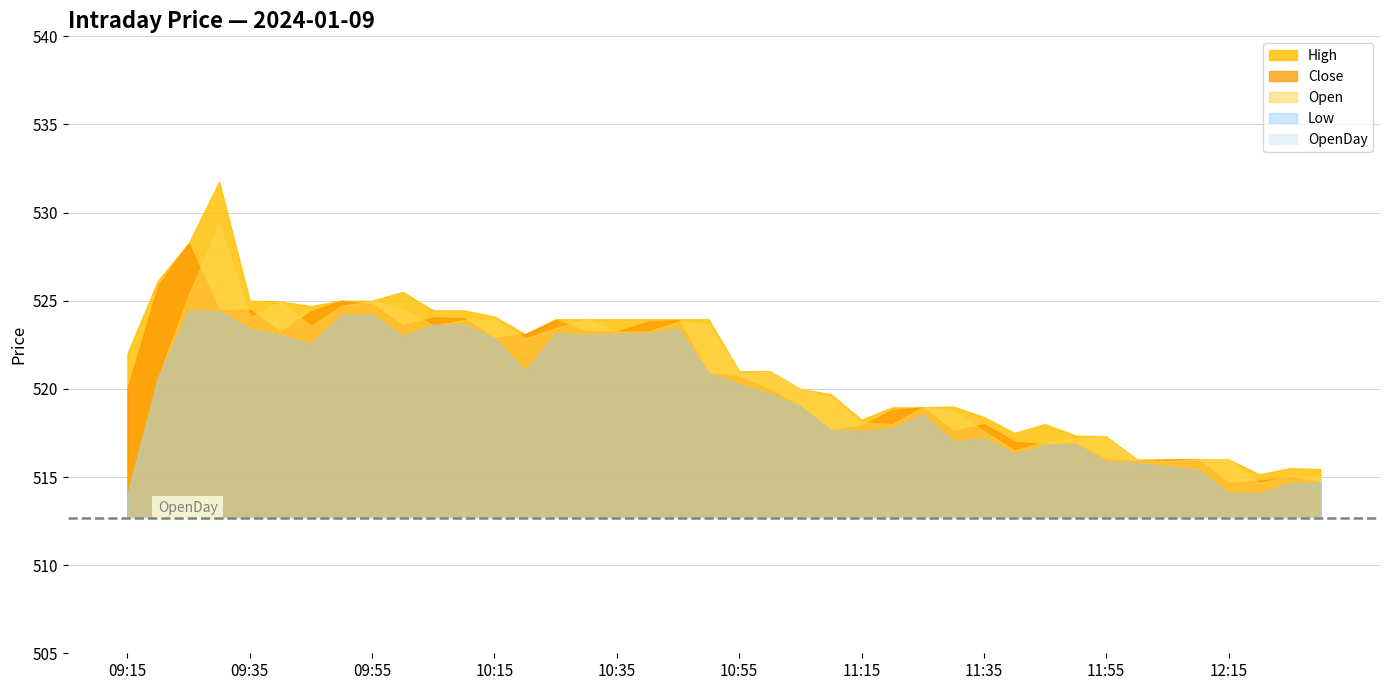

Rank the series at 09:50 from lowest to highest value.

OpenDay, Low, Open, High, Close